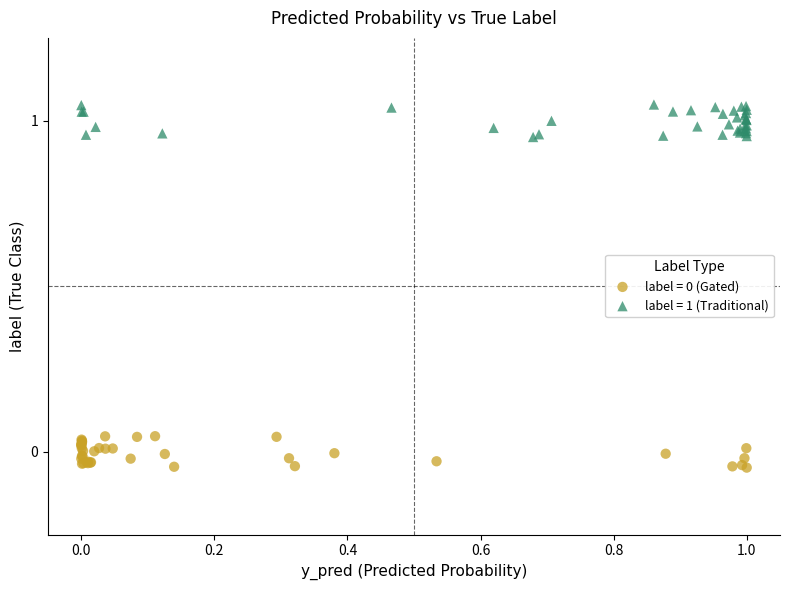

Which series reaches the maximum Y coordinate?

label = 1 (Traditional)